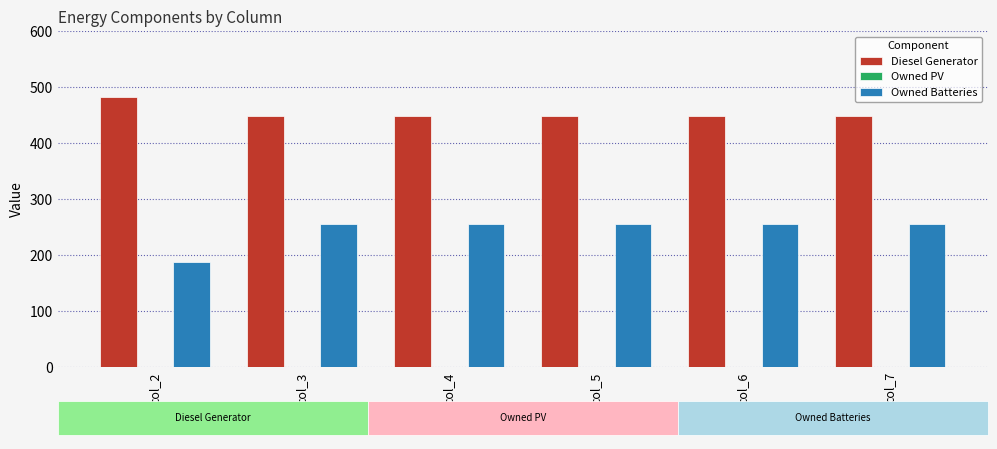

What is the difference between the highest and lowest values at col_2?

294